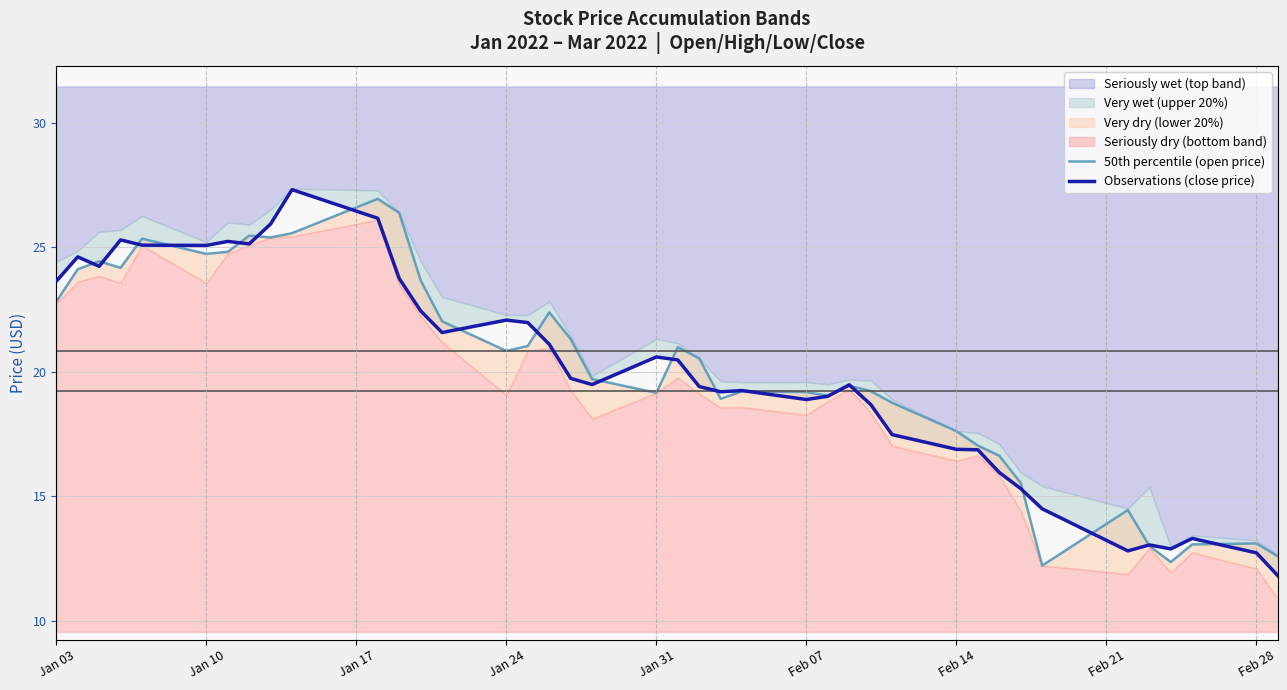

Rank the series by their maximum value, from highest to lowest.

Observations (close price), 50th percentile (open price)